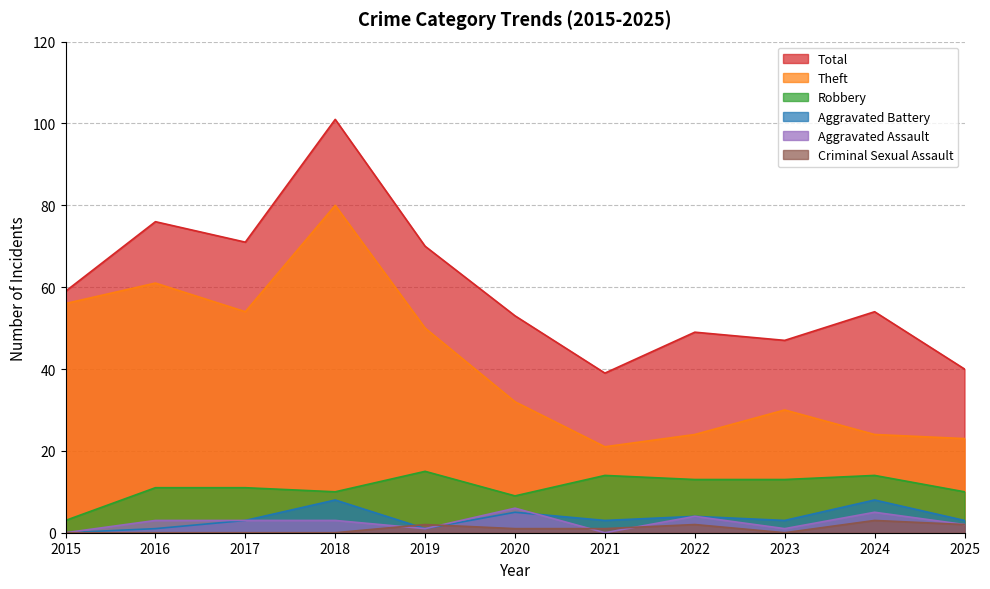

True or false: Total has a value of 70 at 2022.

False